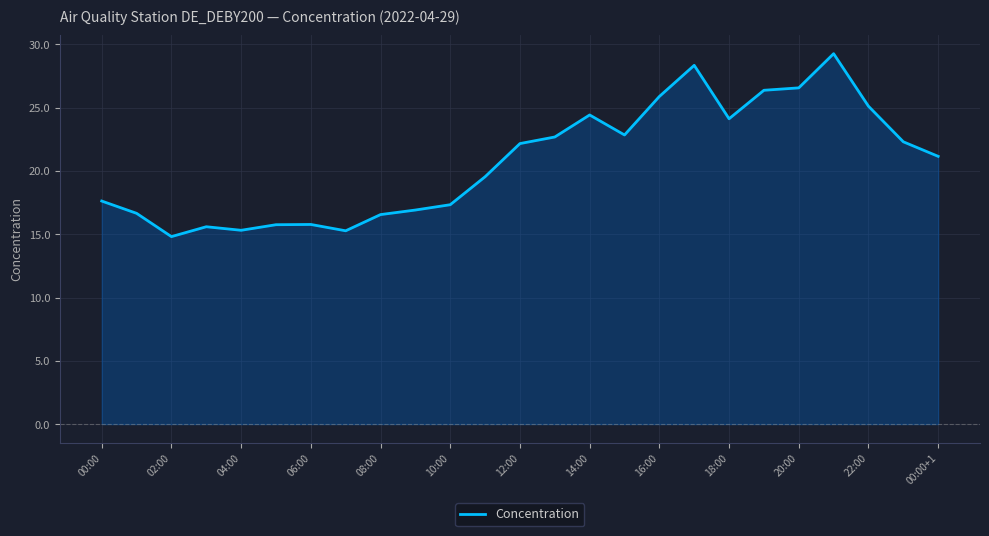

What is the maximum value shown in the chart?

29.3